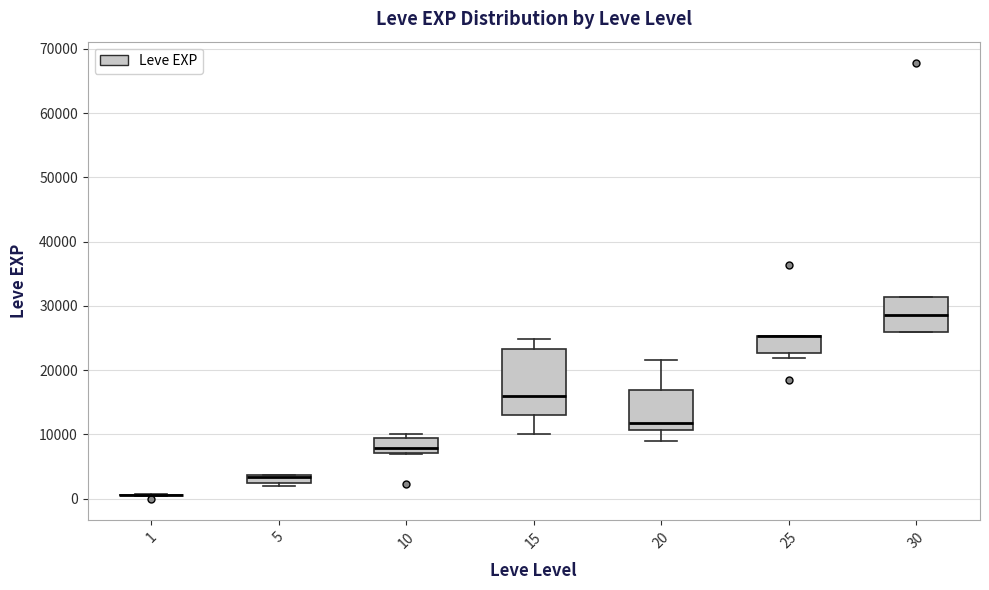

Where does the upper whisker of the box at x = 20 end on the y-axis? The values are not printed on the chart, so give them approximately, as read against the axis.

22000